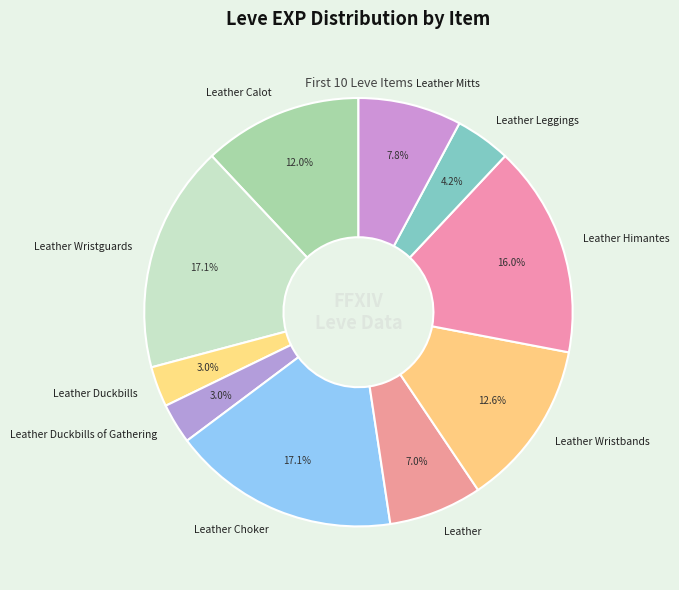

How many segments does this pie chart have?

10